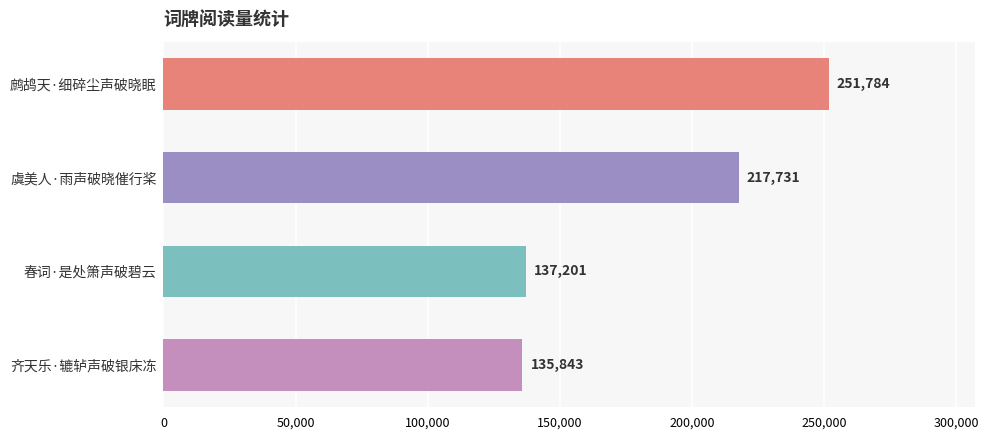

Is it true that the value at 齐天乐·辘轳声破银床冻 is 51172?

False